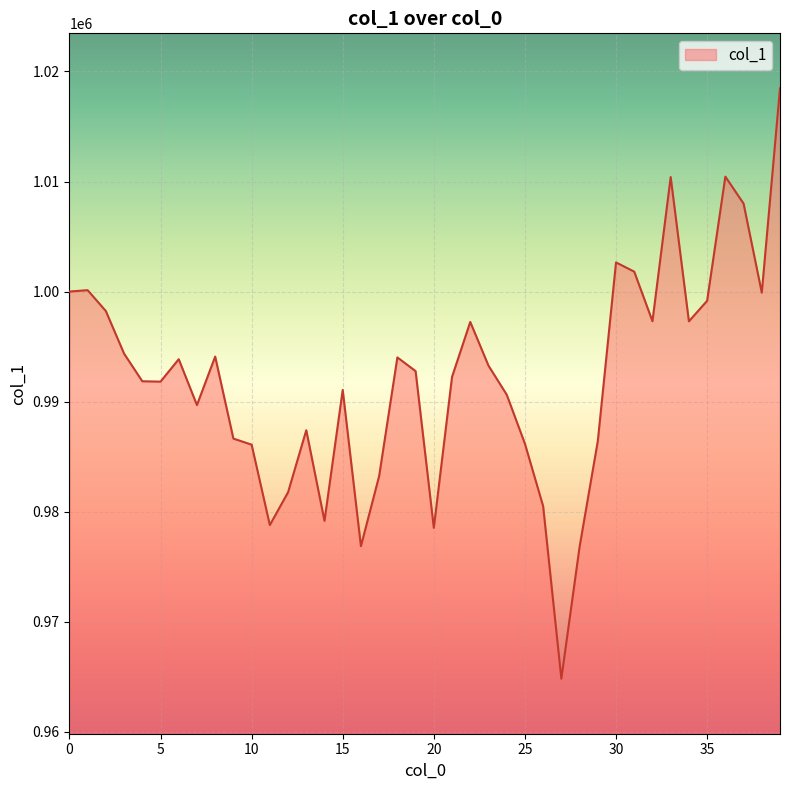

What is the smallest value displayed?

964818.1